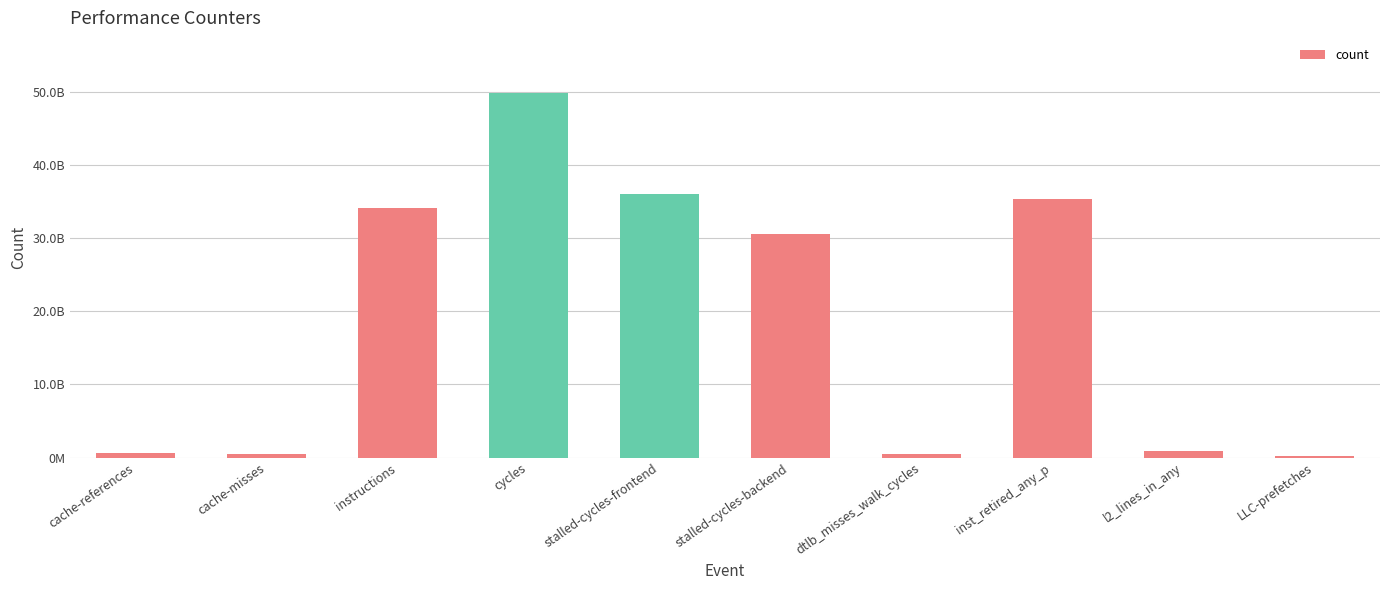

Which has a higher value, cache-references or instructions?

instructions